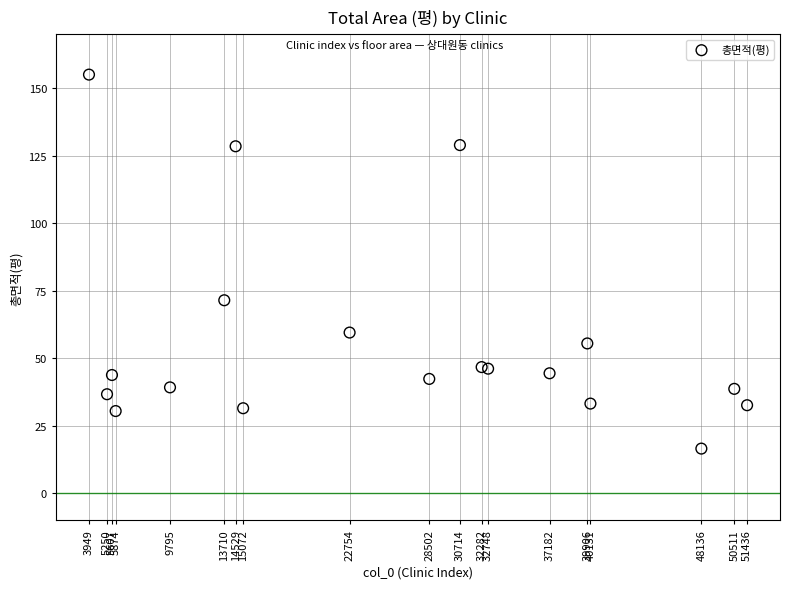

What Y value in the scatter plot is closest to 85?

71.5